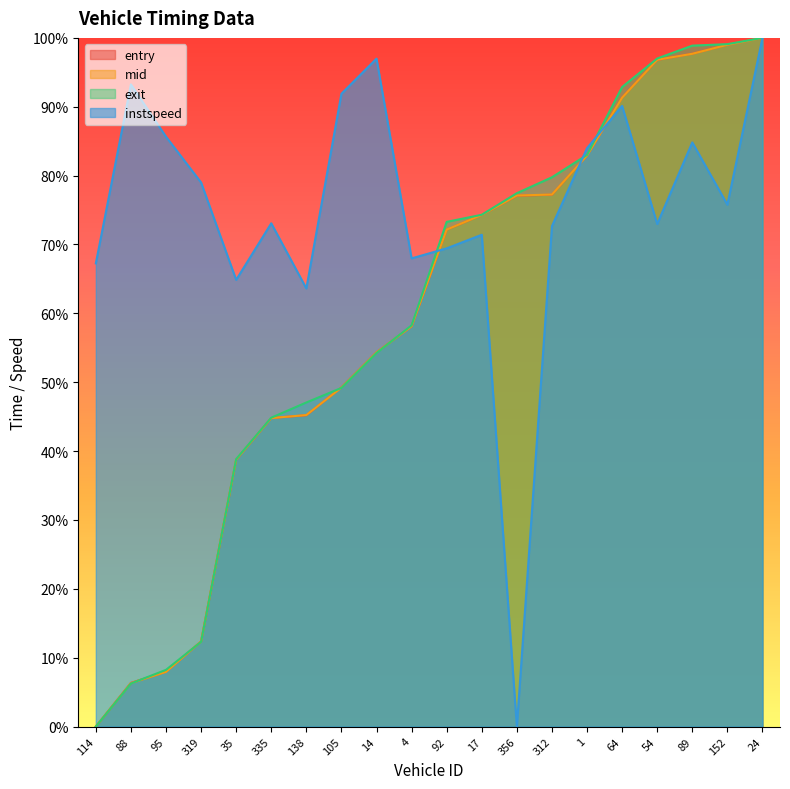

Rank the categories by mid value from highest to lowest.

24, 152, 89, 54, 64, 1, 312, 356, 17, 92, 4, 14, 105, 138, 335, 35, 319, 95, 88, 114